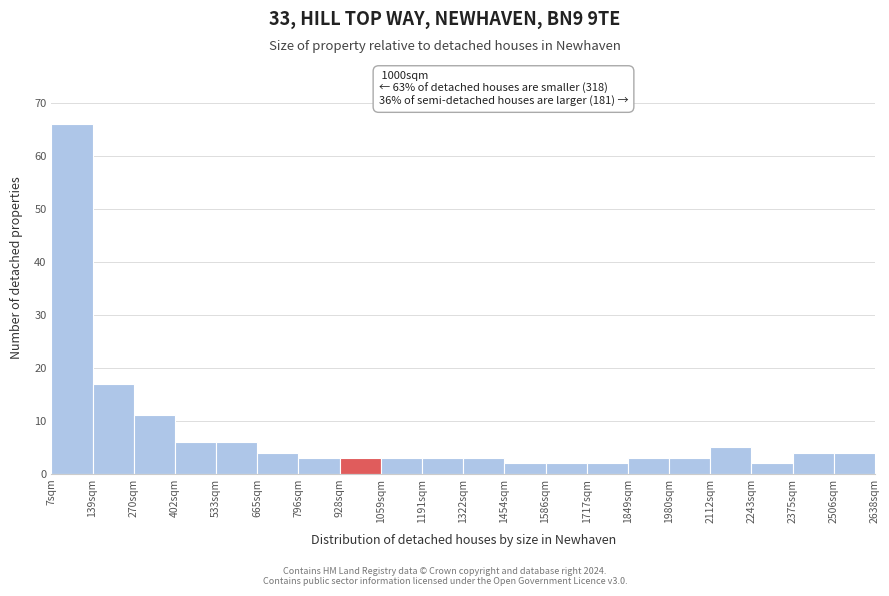

Over which range of the x-axis is the bar tallest?

0 to 140